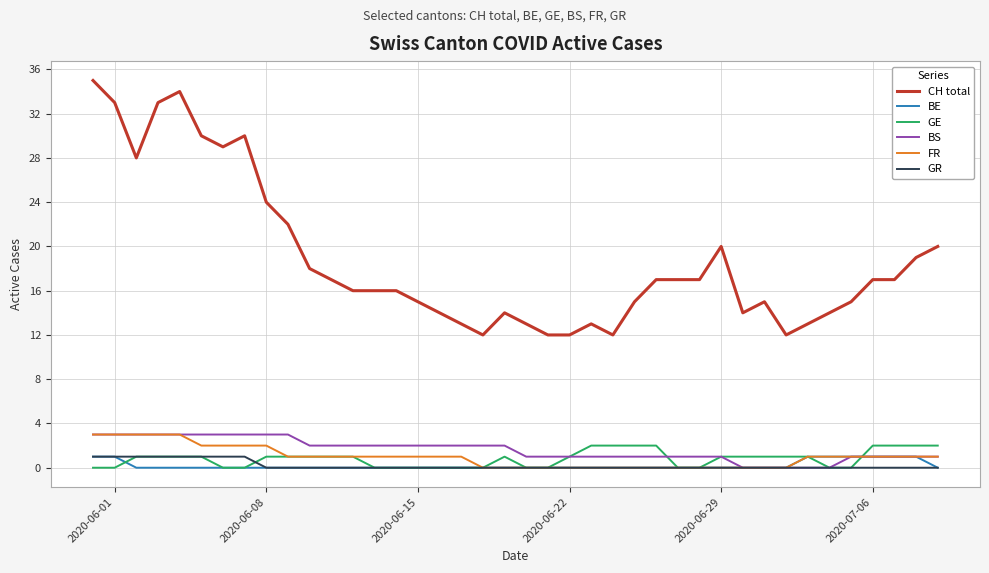

Which series has the largest total across all categories?

CH total